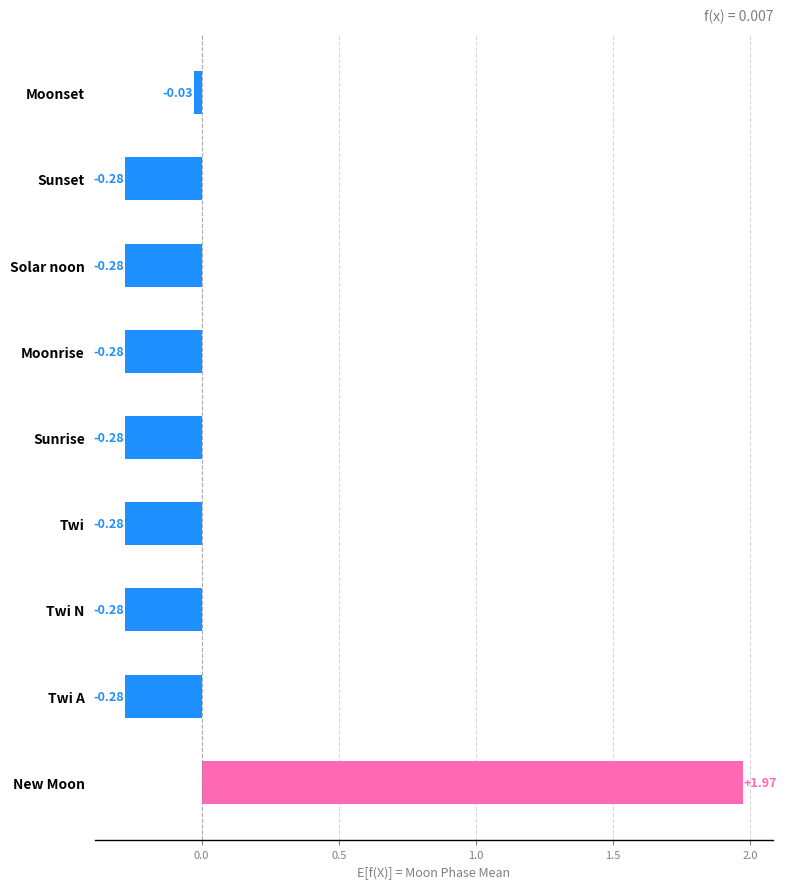

What is the sum of the values at Sunset and Sunrise?

-0.6